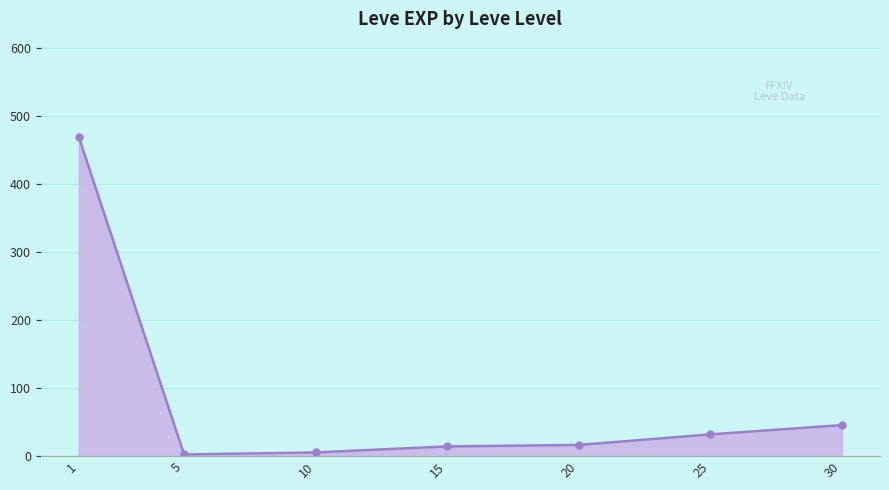

What is the maximum value shown in the chart?

468.5